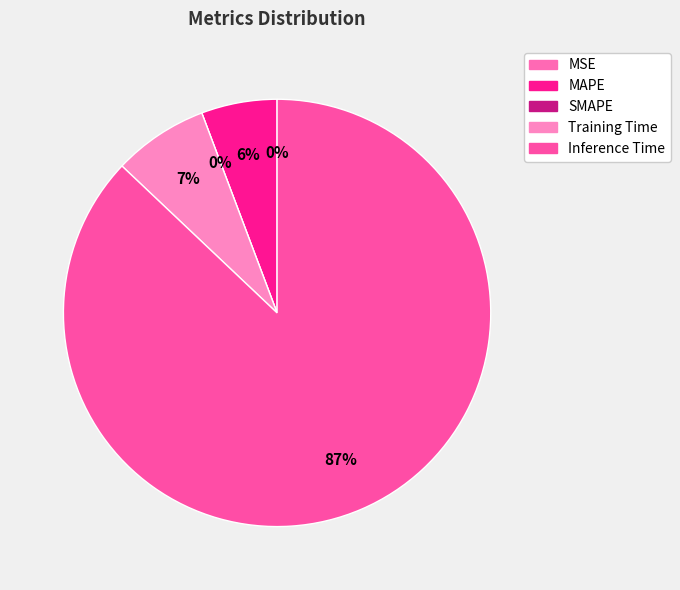

What percentage is NOT represented by Training Time?

92.8%